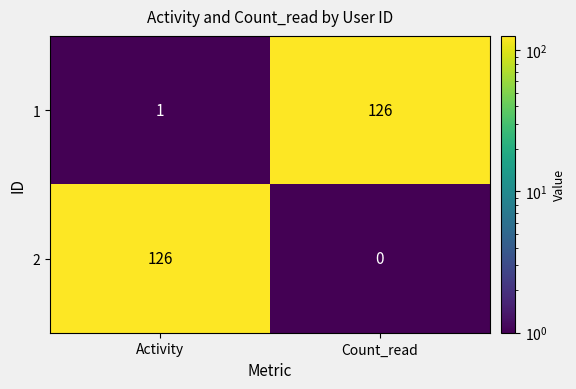

The value of 1 at Activity is 1. True or false?

True